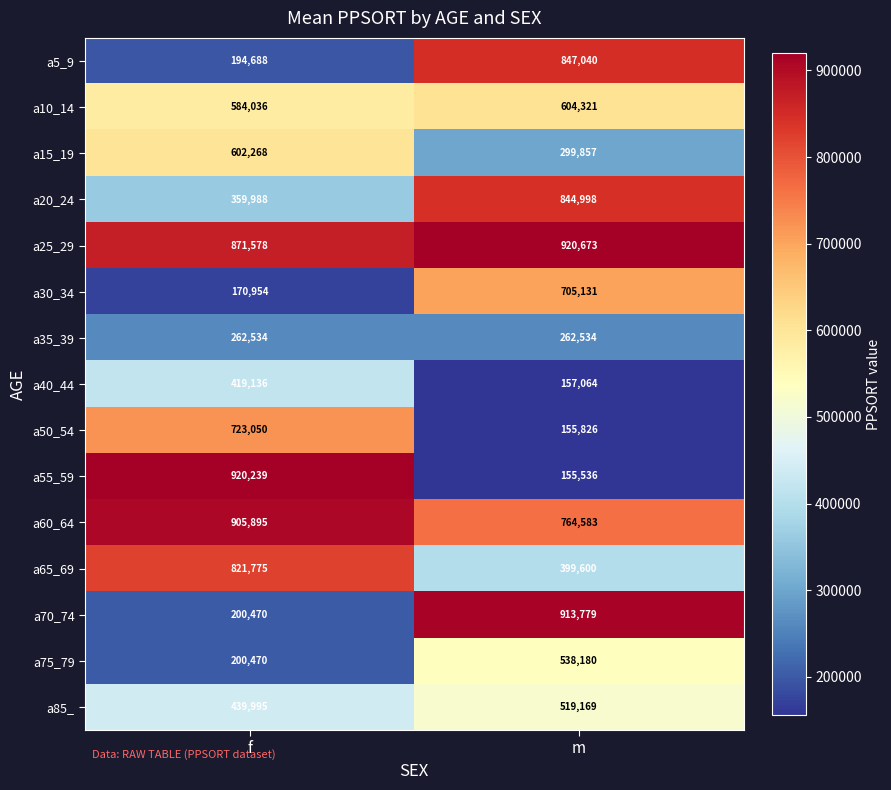

How many categories are shown in the chart?

2